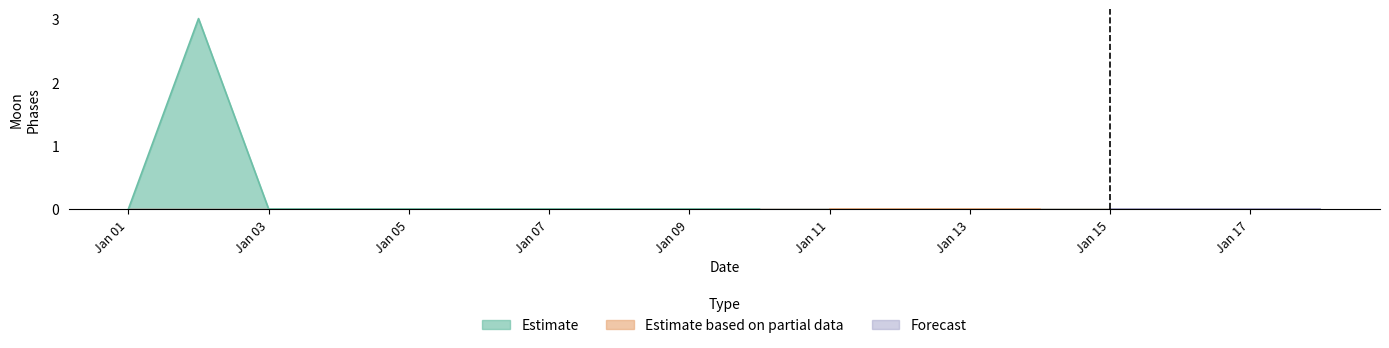

List the series in order of their peak value, highest first.

Estimate, Estimate based on partial data, Forecast